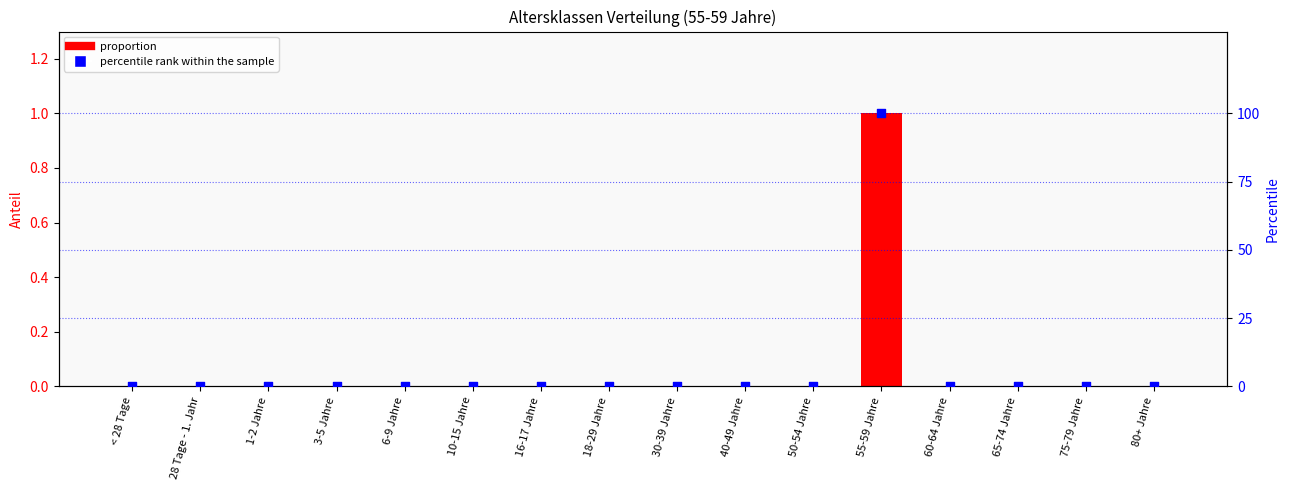

Which series reaches the maximum Y coordinate?

Percentile rank